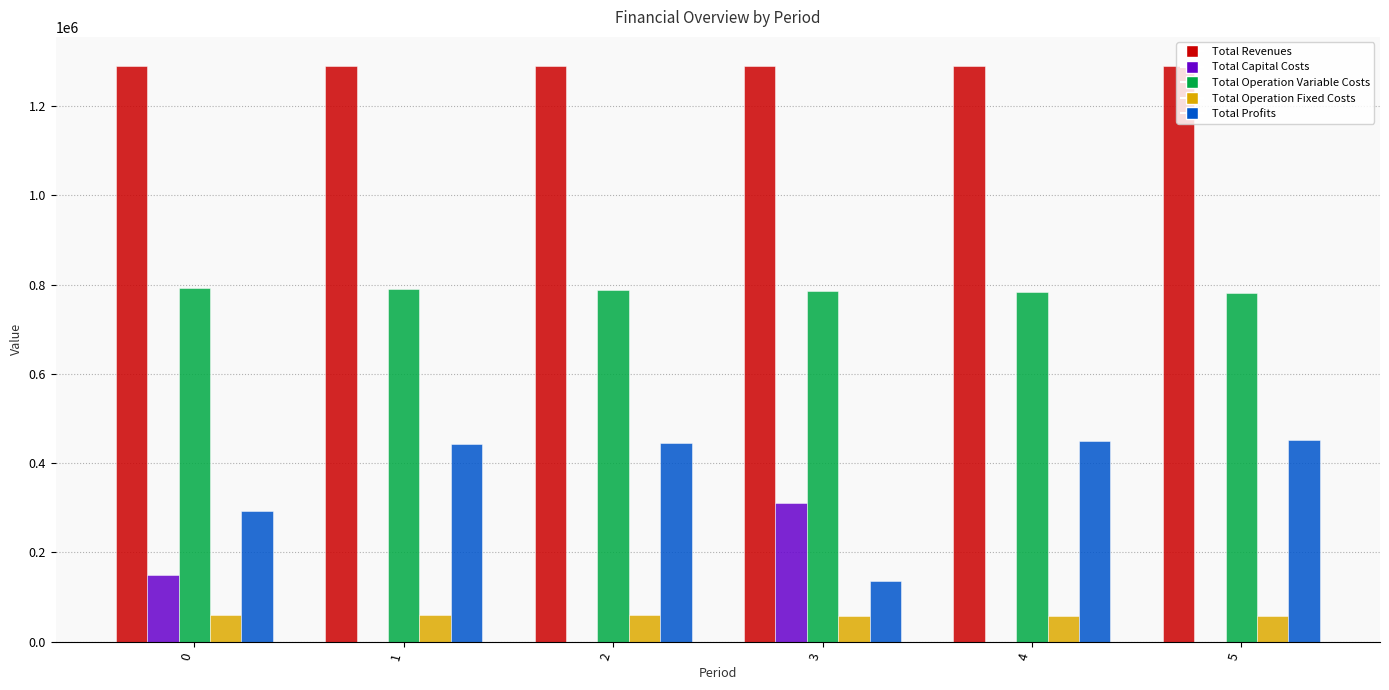

The value of Total Operation Variable Costs at 0 is 791489.3. True or false?

True